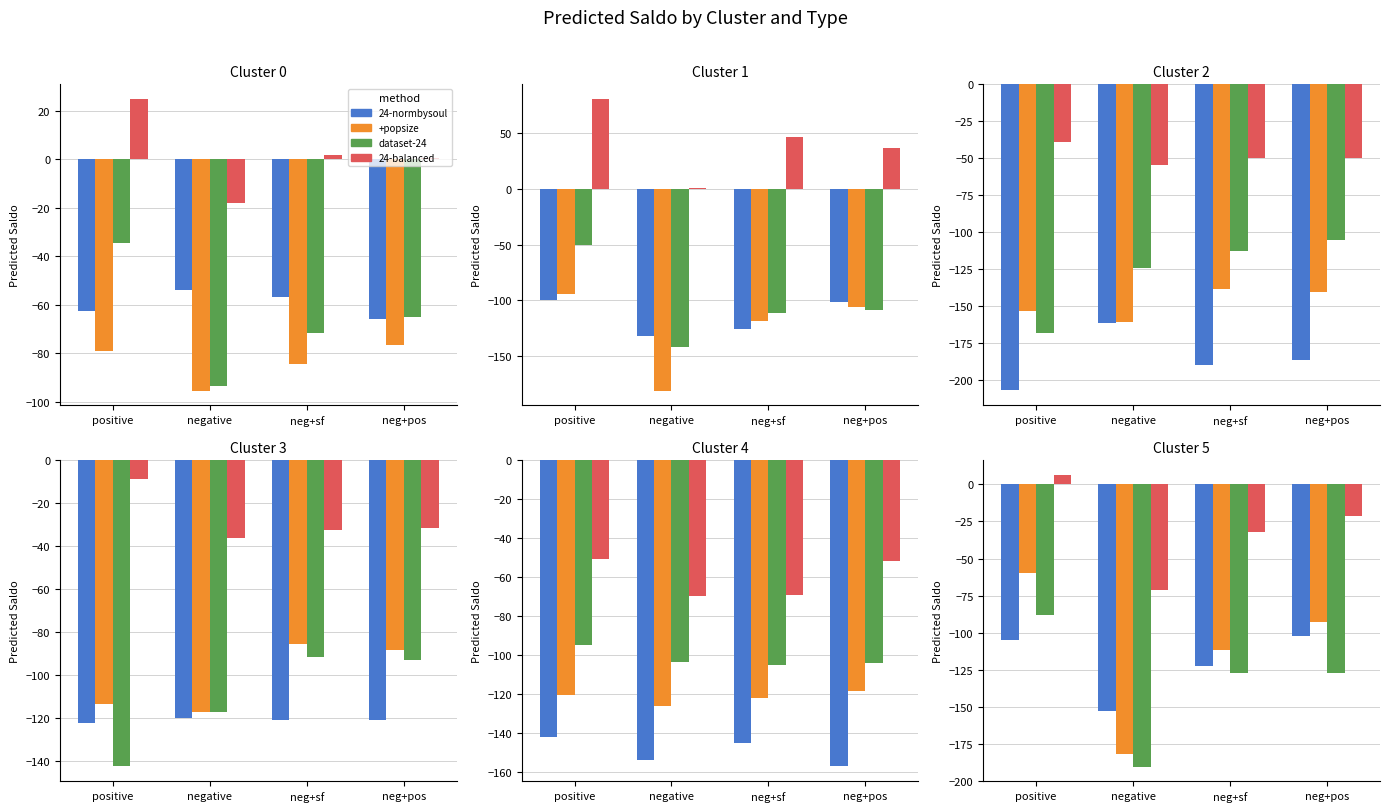

At which label is pred saldo (24-balanced) closest to -32?

neg+sf